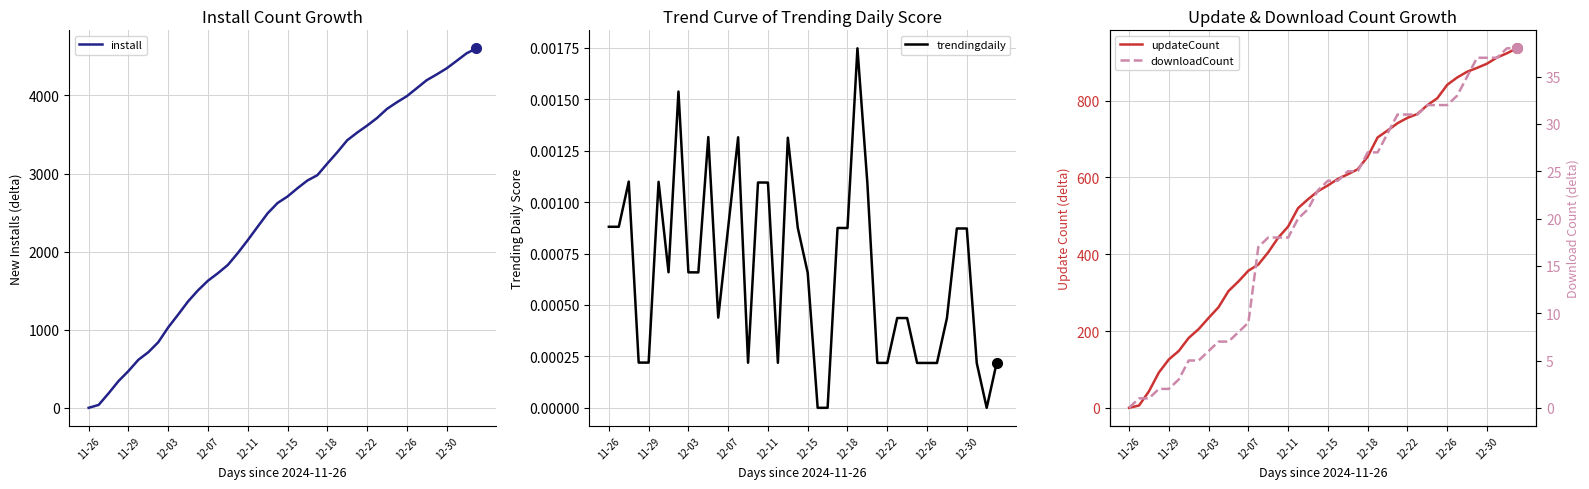

True or false: updateCount and install cross at least once.

False